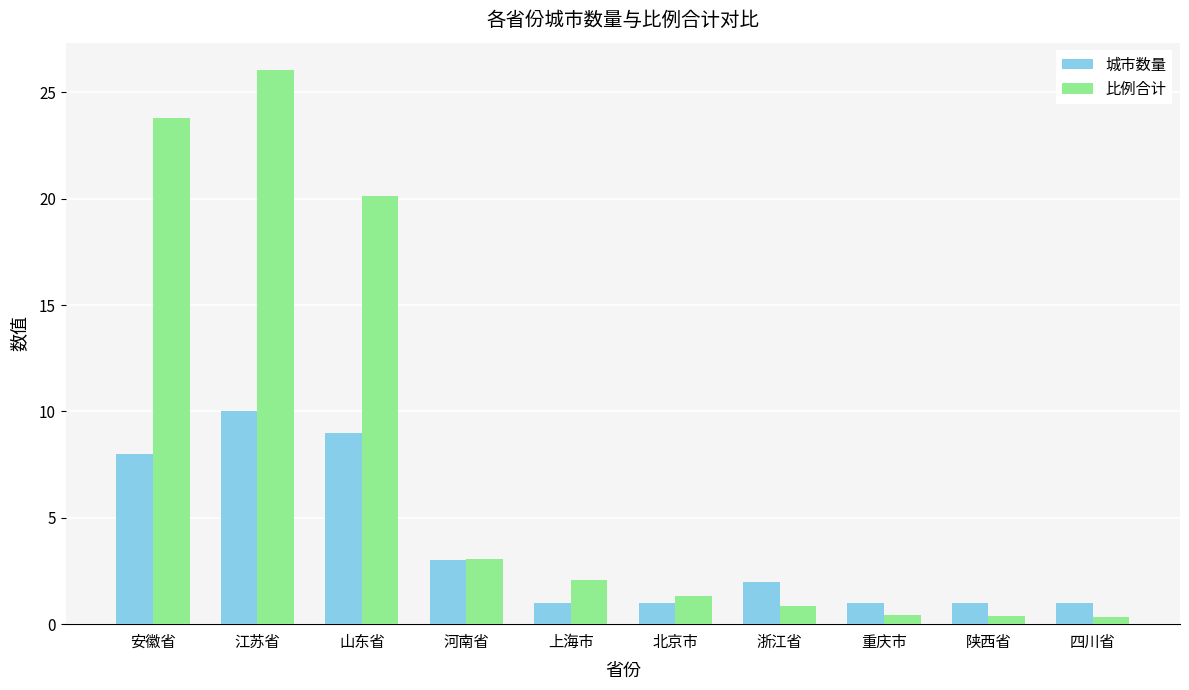

What position from the left is 重庆市?

8